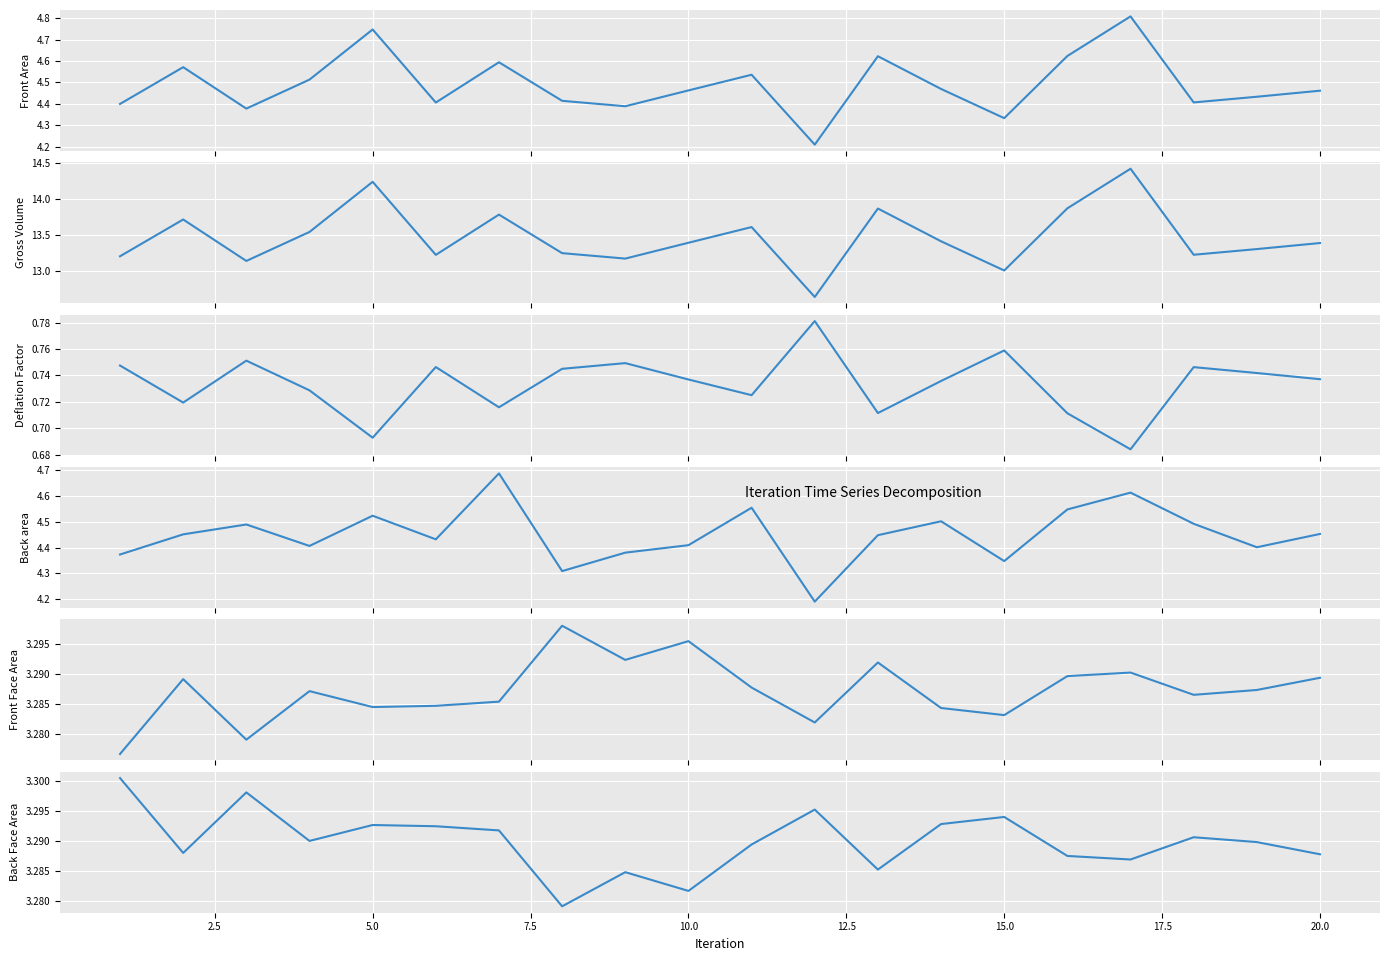

Count the number of categories in the chart.

20